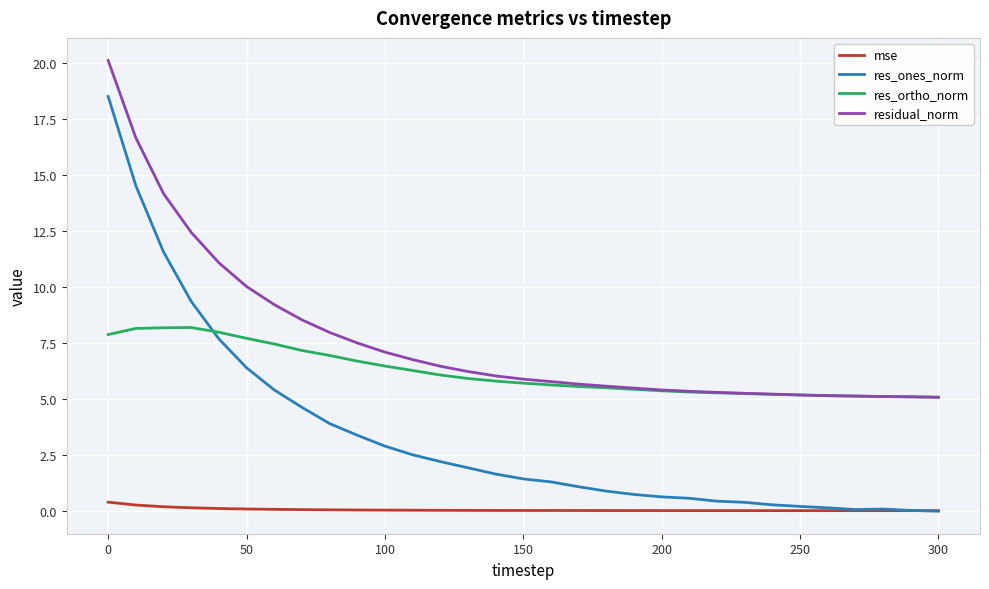

After their last crossing, which series has the higher values: res_ones_norm or res_ortho_norm?

res_ortho_norm